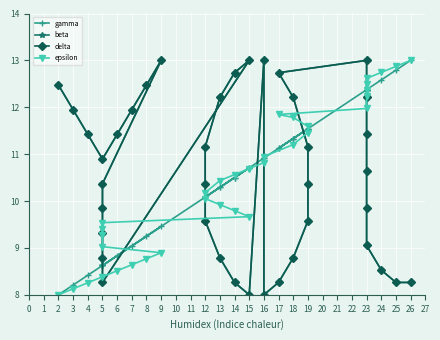

Does the chart display data point markers on the line(s)?

Yes